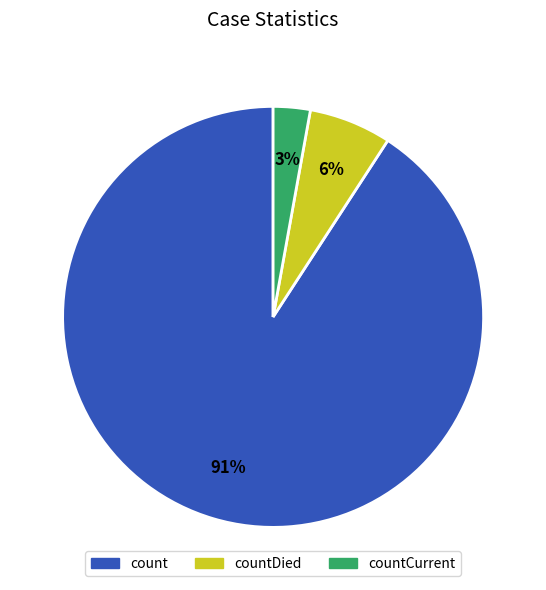

Rank the categories by value from lowest to highest.

countCurrent, countDied, count